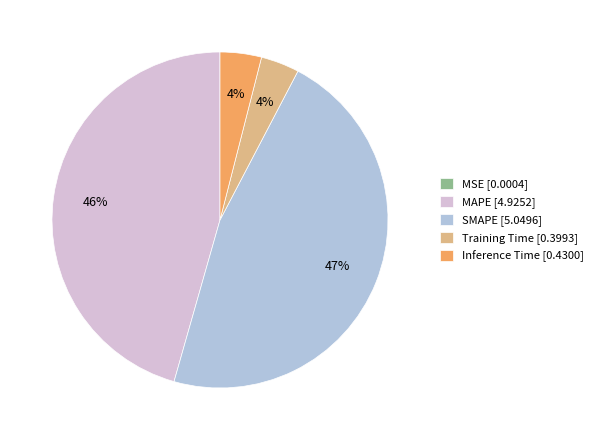

Between Inference Time and MAPE, which is larger?

MAPE